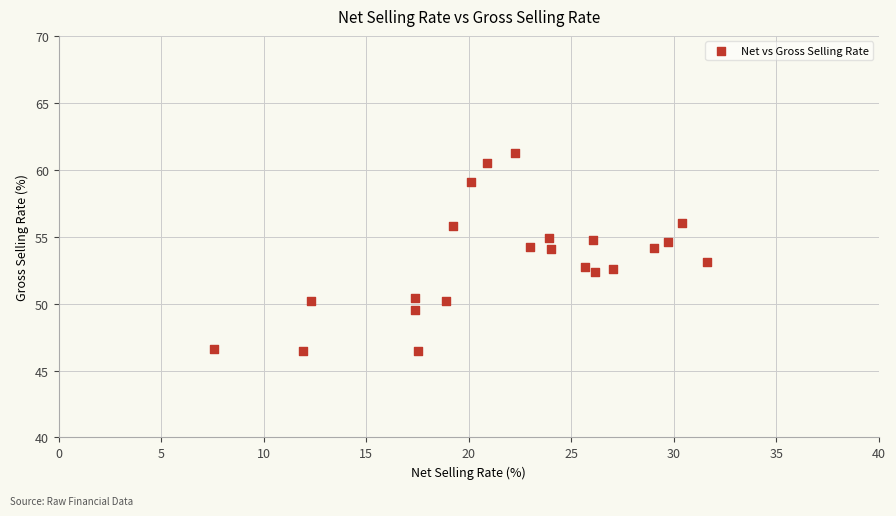

What is the range of X values (max minus min)?

24.0